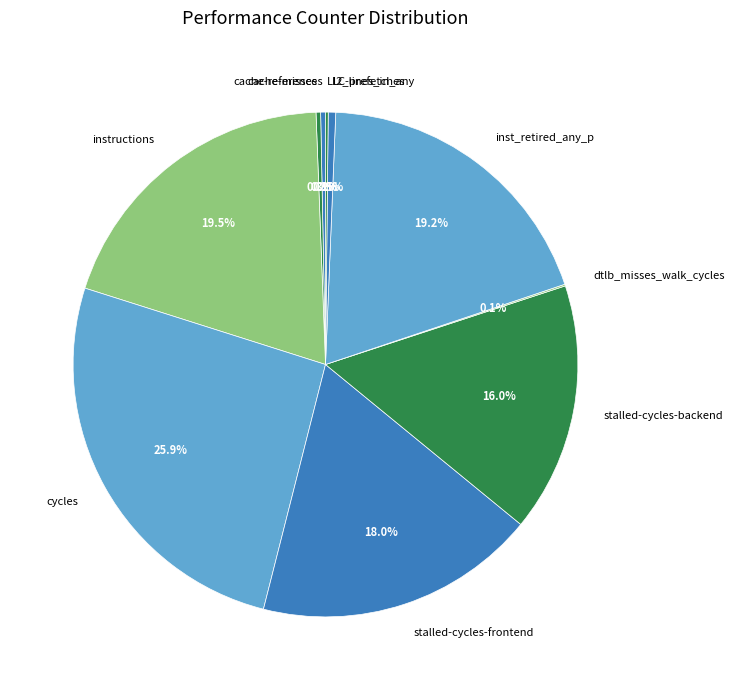

Is the sum of stalled-cycles-backend and stalled-cycles-frontend greater than half?

No